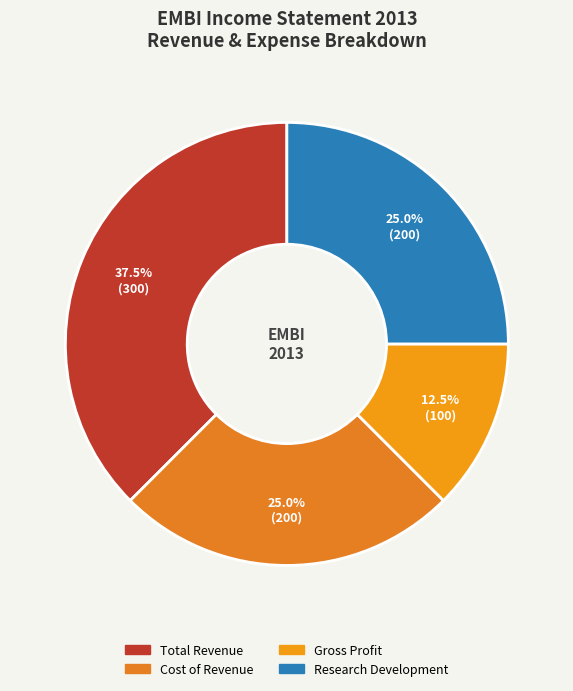

How many segments does this pie chart have?

4